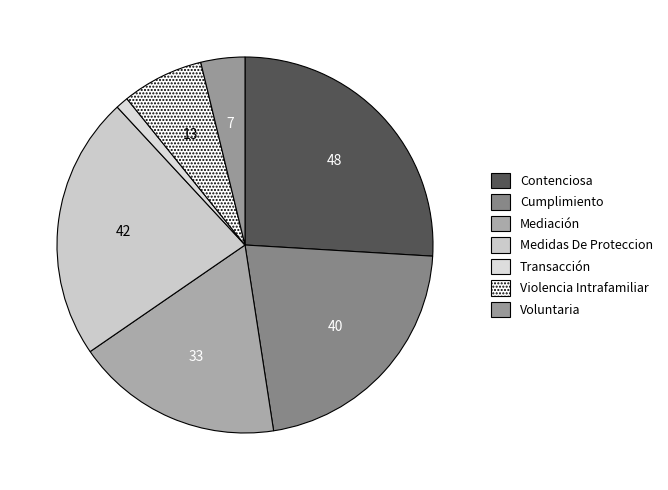

What is the smallest slice in the pie chart?

Transacción